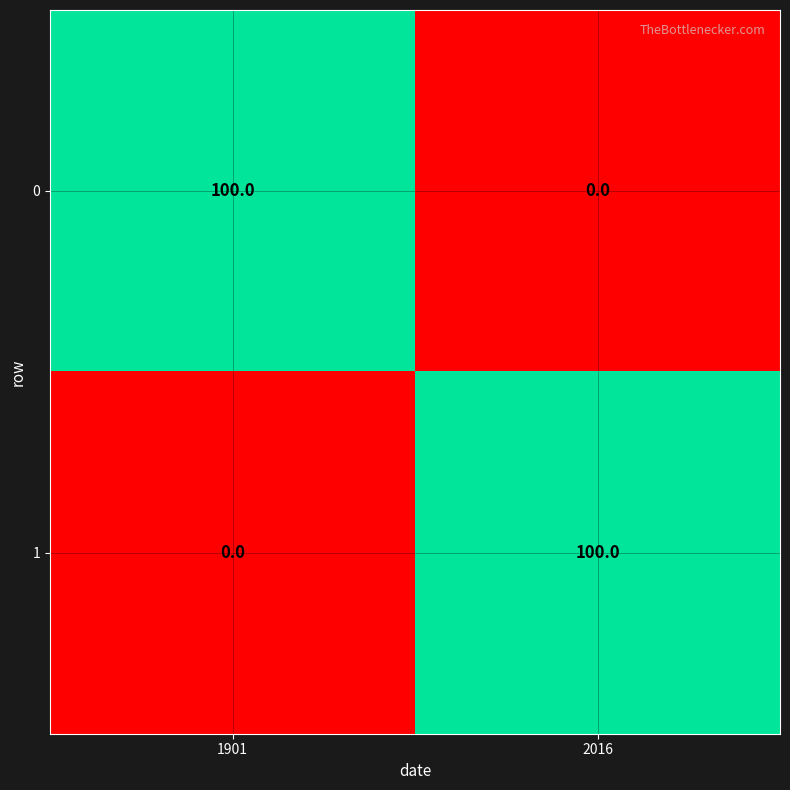

How many distinct data groups are displayed?

2